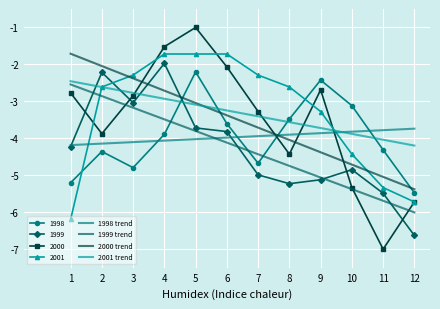

Count the number of data series in this chart.

8